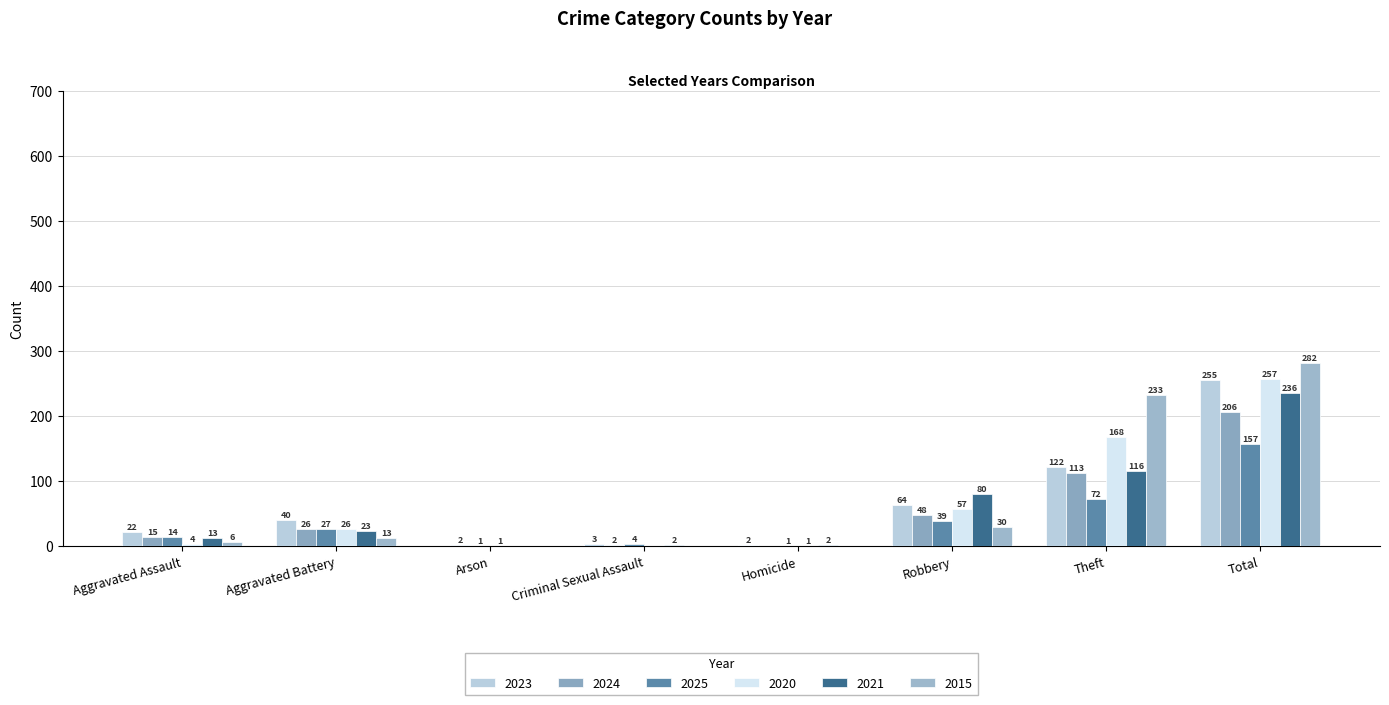

What is the sum of all 2020 values?

514